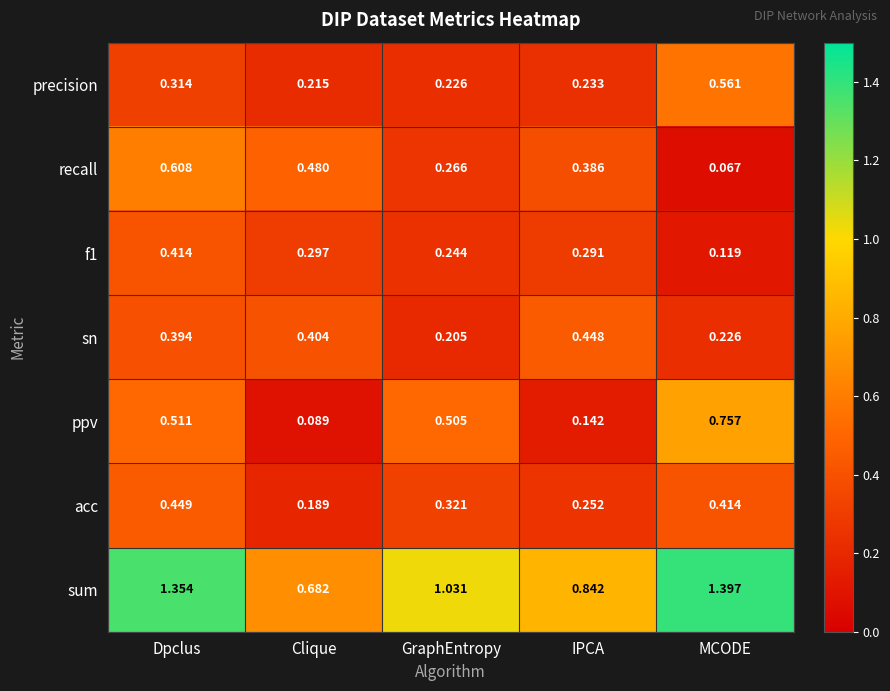

At how many categories does at least one series exceed 0?

5